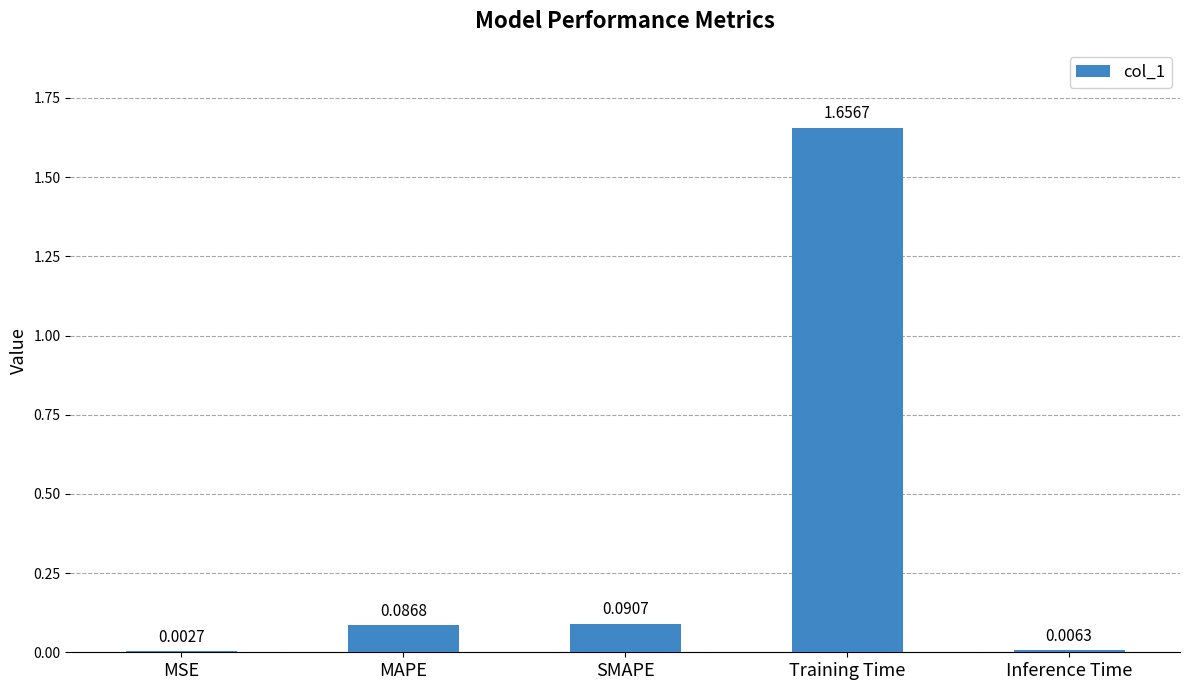

Which category has the highest value across all series?

Training Time